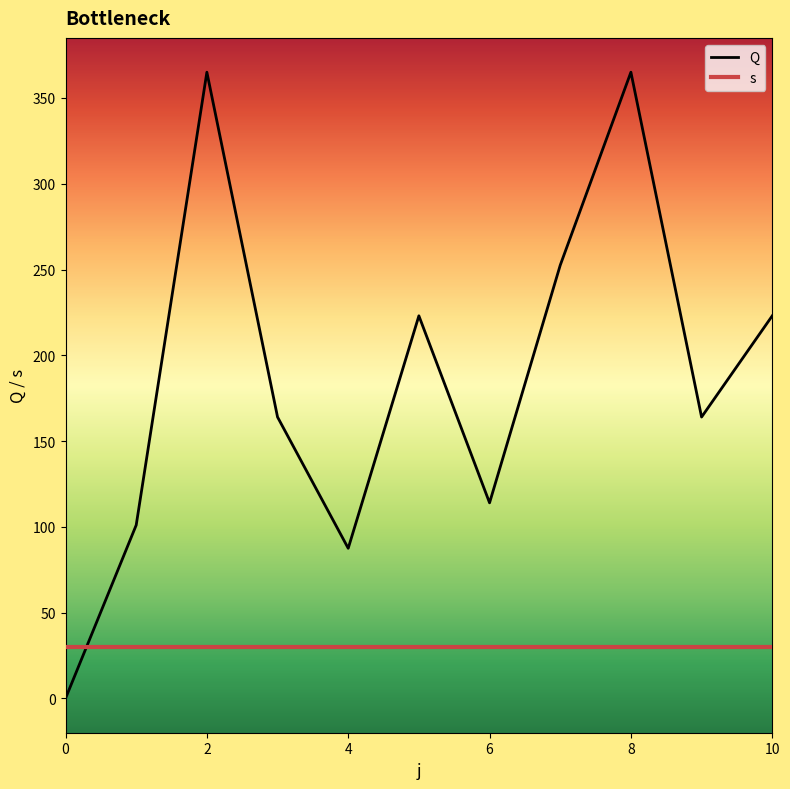

What is the greatest value displayed?

365.0